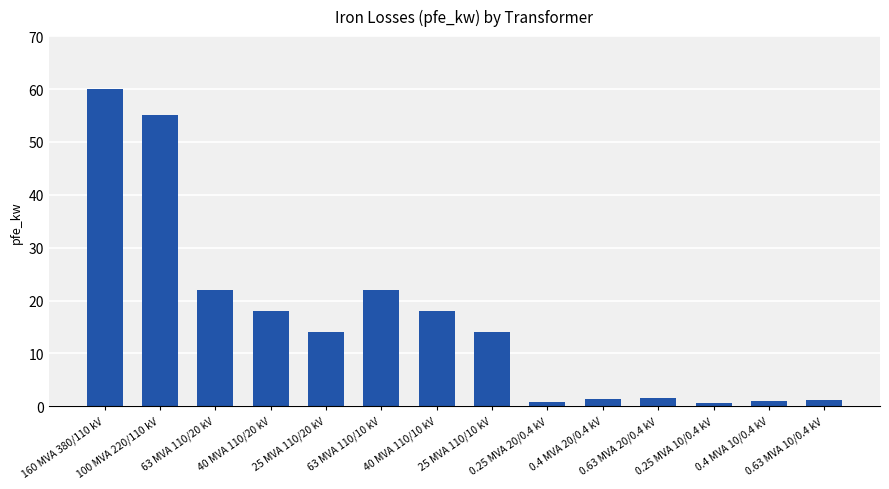

What is the label of the 8th bar from the left?

25 MVA 110/10 kV